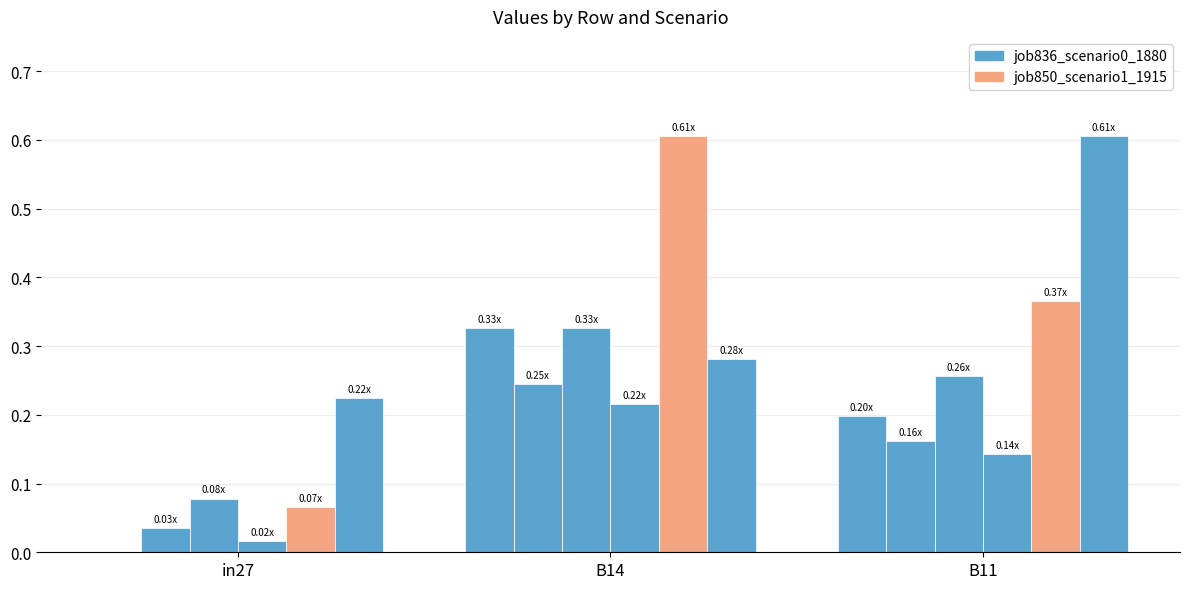

How many groups of bars are there?

3